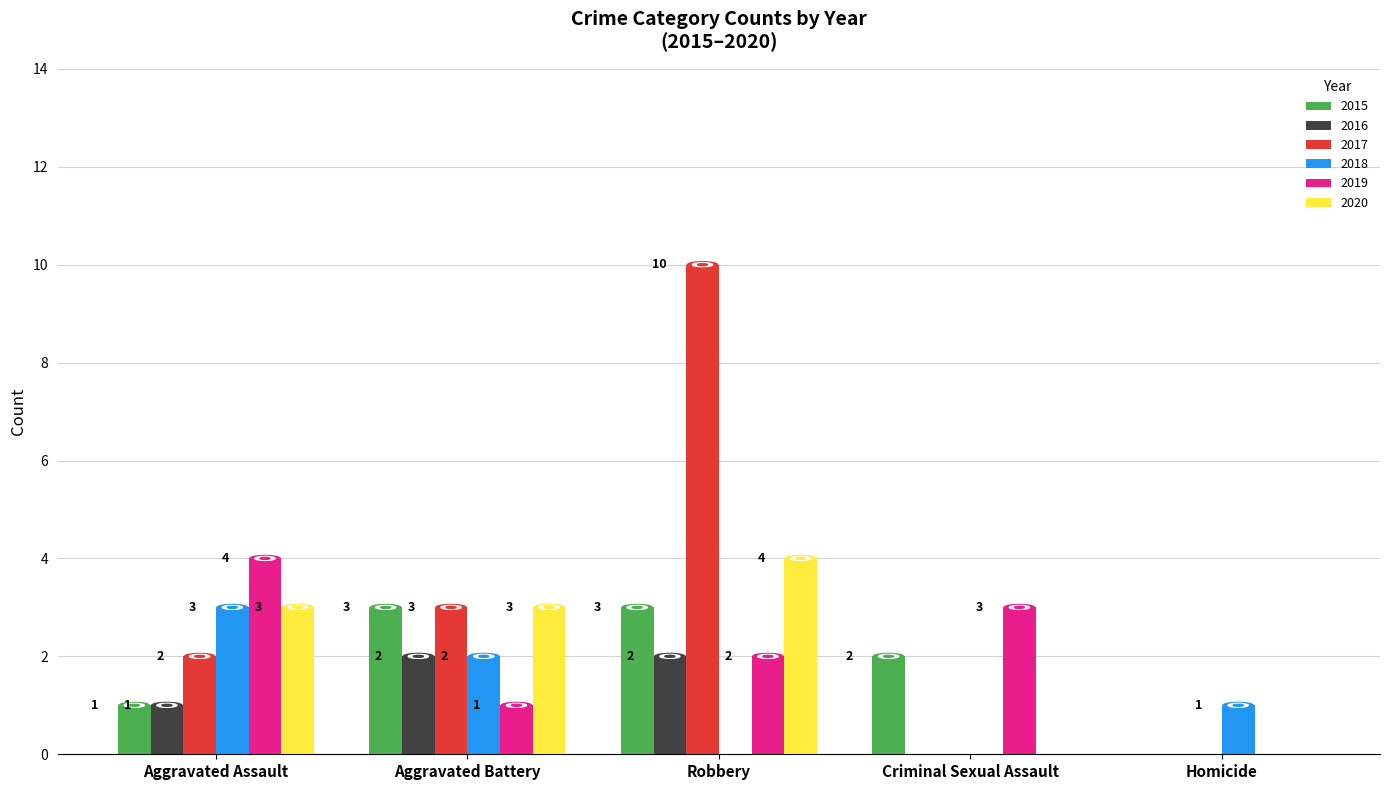

Reading right to left, transcribe all the data shown in this chart.

2015: 0	2	3	3	1
2016: 0	0	2	2	1
2017: 0	0	10	3	2
2018: 1	0	0	2	3
2019: 0	3	2	1	4
2020: 0	0	4	3	3